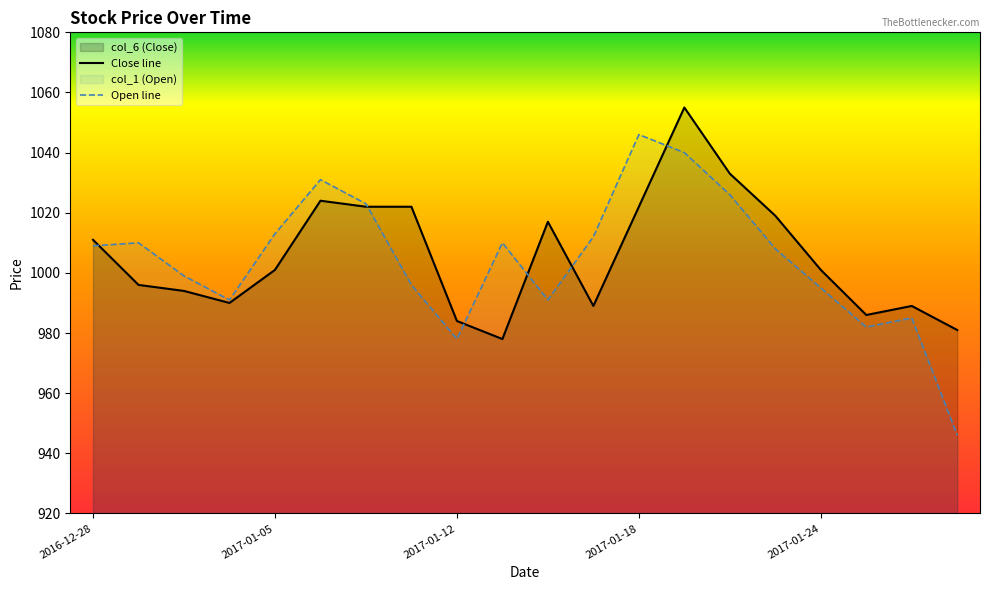

True or false: Close line has a value of 1346 at 6.

False